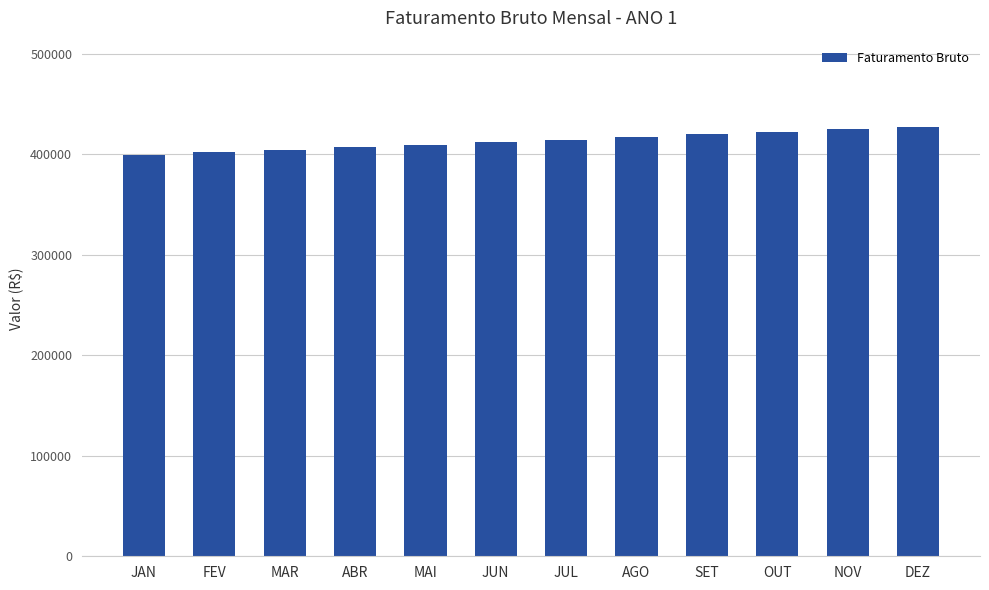

Reading right to left, list all the values displayed in this chart.

DEZ=427452.6	NOV=424831.5	OUT=422226.4	SET=419637.4	AGO=417064.2	JUL=414506.8	JUN=411965.1	MAI=409439.0	ABR=406928.3	MAR=404433.1	FEV=401953.1	JAN=399488.4